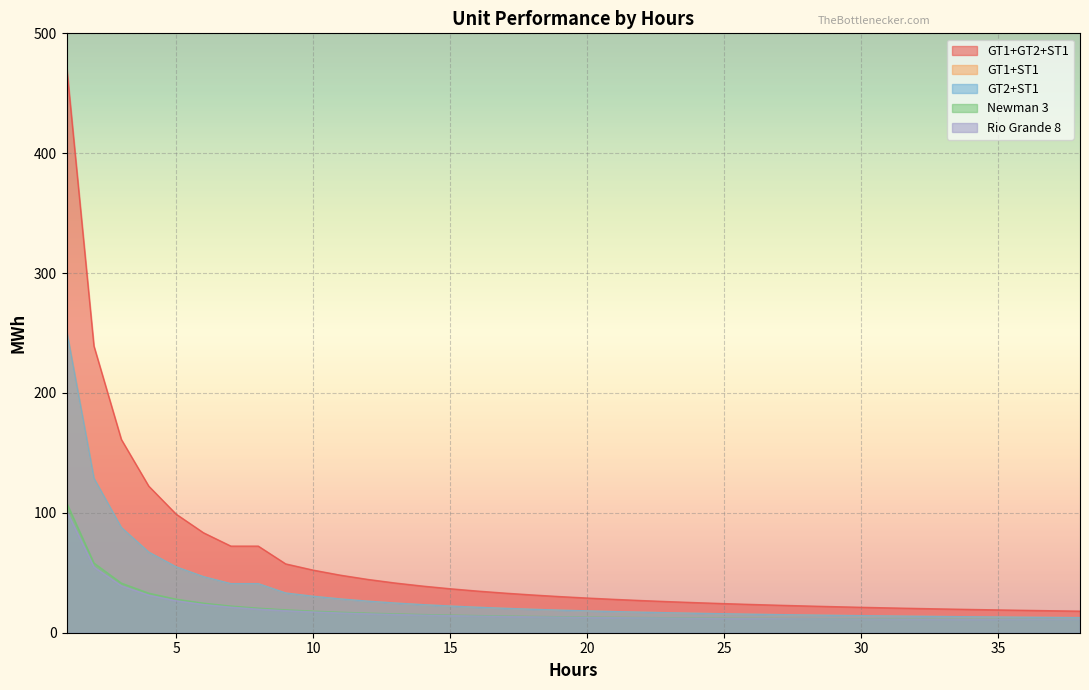

Reading left to right, what are all the values shown in this chart?

GT1+GT2+ST1: 1=472.9	2=239.2	3=161.3	4=122.3	5=99.0	6=83.4	7=72.3	8=72.3	9=57.4	10=52.2	11=48.0	12=44.5	13=41.5	14=38.9	15=36.7	16=34.8	17=33.0	18=31.5	19=30.2	20=28.9	21=27.8	22=26.8	23=25.9	24=25.1	25=24.3	26=23.6	27=22.9	28=22.3	29=21.8	30=21.2	31=20.7	32=20.3	33=19.8	34=19.4	35=19.0	36=18.7	37=18.3	38=18.0
Rio Grande 8: 1=101.6	2=54.7	3=39.1	4=31.3	5=26.6	6=23.5	7=21.3	8=19.7	9=18.4	10=17.3	11=16.5	12=15.8	13=15.2	14=14.7	15=14.3	16=13.9	17=13.6	18=13.3	19=13.0	20=12.8	21=12.6	22=12.4	23=12.2	24=12.1	25=11.9	26=11.8	27=11.7	28=11.6	29=11.5	30=11.4	31=11.3	32=11.2	33=11.1	34=11.1	35=11.0	36=10.9	37=10.9	38=10.8
GT1+ST1: 1=252.0	2=128.8	3=87.8	4=67.3	5=55.0	6=46.8	7=40.9	8=40.9	9=33.1	10=30.4	11=28.2	12=26.3	13=24.8	14=23.4	15=22.3	16=21.2	17=20.4	18=19.6	19=18.9	20=18.2	21=17.6	22=17.1	23=16.6	24=16.2	25=15.8	26=15.4	27=15.1	28=14.8	29=14.5	30=14.2	31=14.0	32=13.7	33=13.5	34=13.3	35=13.1	36=12.9	37=12.8	38=12.6
GT2+ST1: 1=252.0	2=128.8	3=87.8	4=67.3	5=55.0	6=46.8	7=40.9	8=40.9	9=33.1	10=30.4	11=28.2	12=26.3	13=24.8	14=23.4	15=22.3	16=21.2	17=20.4	18=19.6	19=18.9	20=18.2	21=17.6	22=17.1	23=16.6	24=16.2	25=15.8	26=15.4	27=15.1	28=14.8	29=14.5	30=14.2	31=14.0	32=13.7	33=13.5	34=13.3	35=13.1	36=12.9	37=12.8	38=12.6
Newman 3: 1=108.5	2=58.1	3=41.4	4=33.0	5=28.0	6=24.6	7=22.3	8=20.5	9=19.1	10=18.0	11=17.1	12=16.3	13=15.7	14=15.2	15=14.7	16=14.3	17=13.9	18=13.6	19=13.3	20=13.1	21=12.8	22=12.6	23=12.5	24=12.3	25=12.1	26=12.0	27=11.9	28=11.7	29=11.6	30=11.5	31=11.4	32=11.3	33=11.3	34=11.2	35=11.1	36=11.0	37=11.0	38=10.9